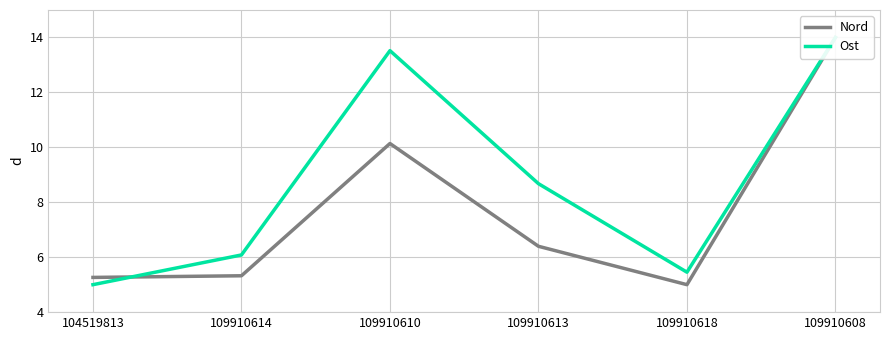

True or false: Ost has more than 2 points higher than both neighbors.

False